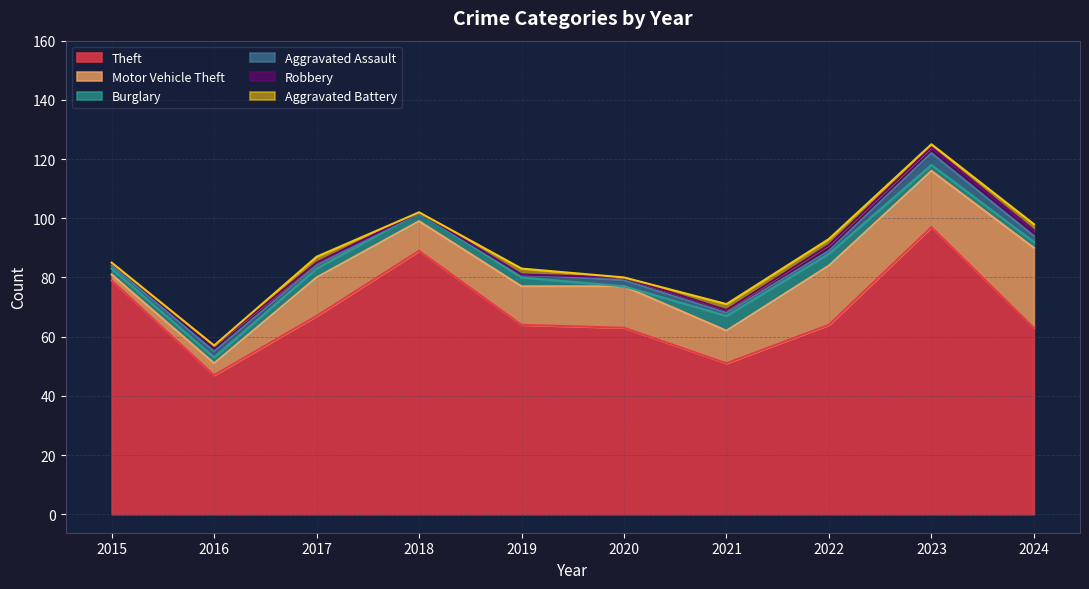

Read the Burglary value at 2017.

3